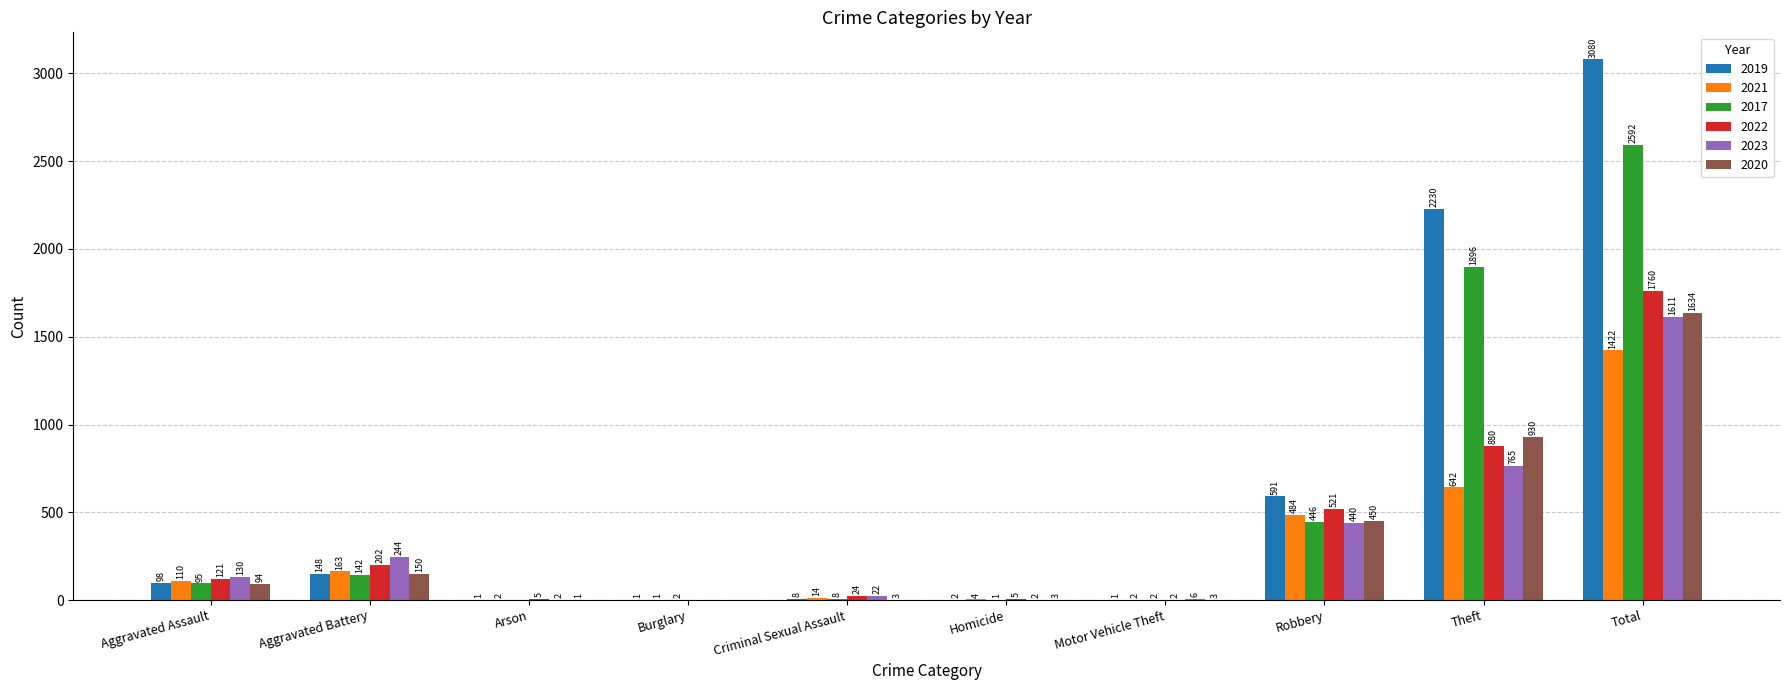

What are all the series names shown in the legend?

2019, 2021, 2017, 2022, 2023, 2020